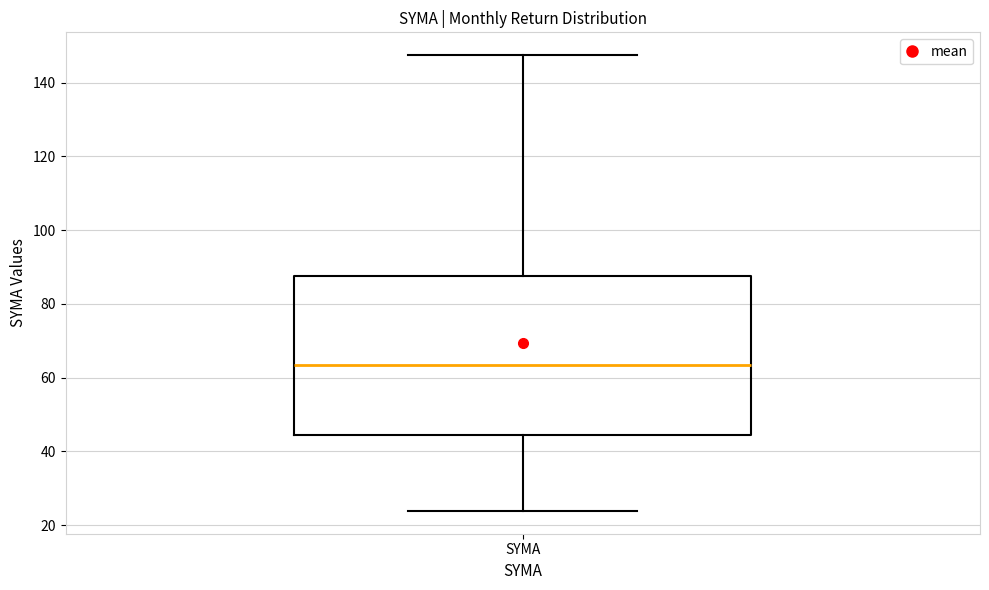

Where is the lower edge of the box for SYMA on the y-axis? The values are not printed on the chart, so give them approximately, as read against the axis.

44